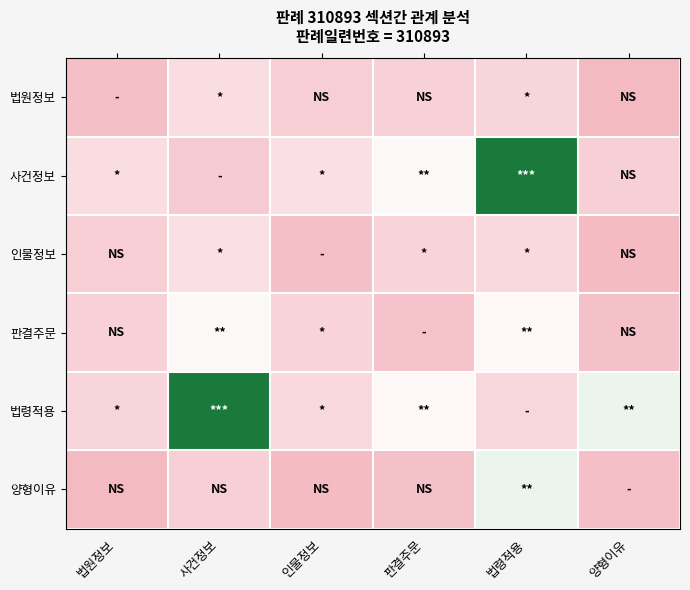

At how many categories does at least one series exceed 15?

5